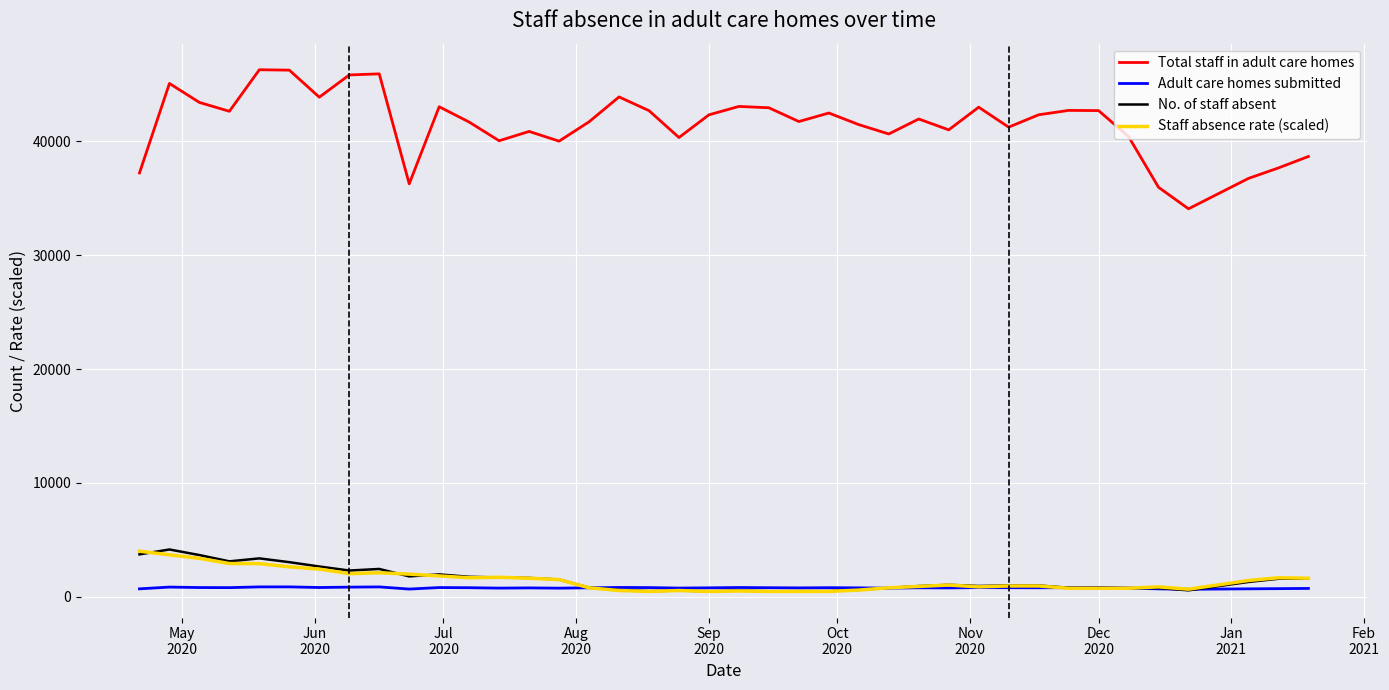

What is the maximum value shown in the chart?

46272.0